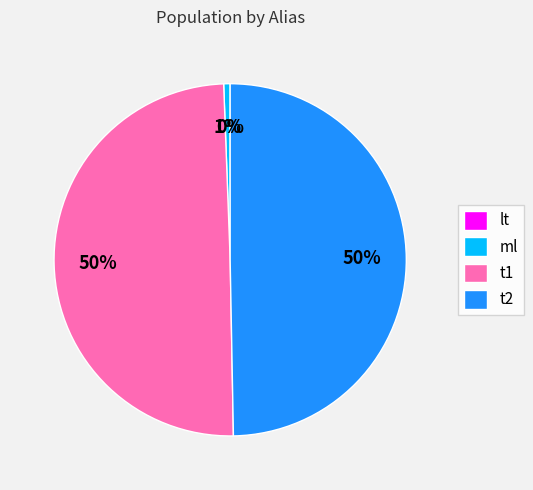

Is it true that t1 is 36% of the pie?

False